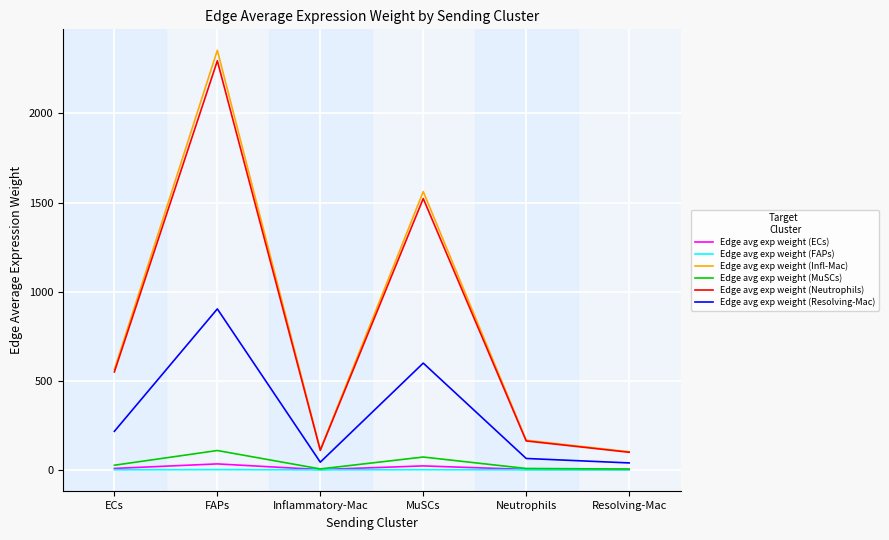

How many interior local valleys does the Edge avg exp weight (Neutrophils) series have?

1